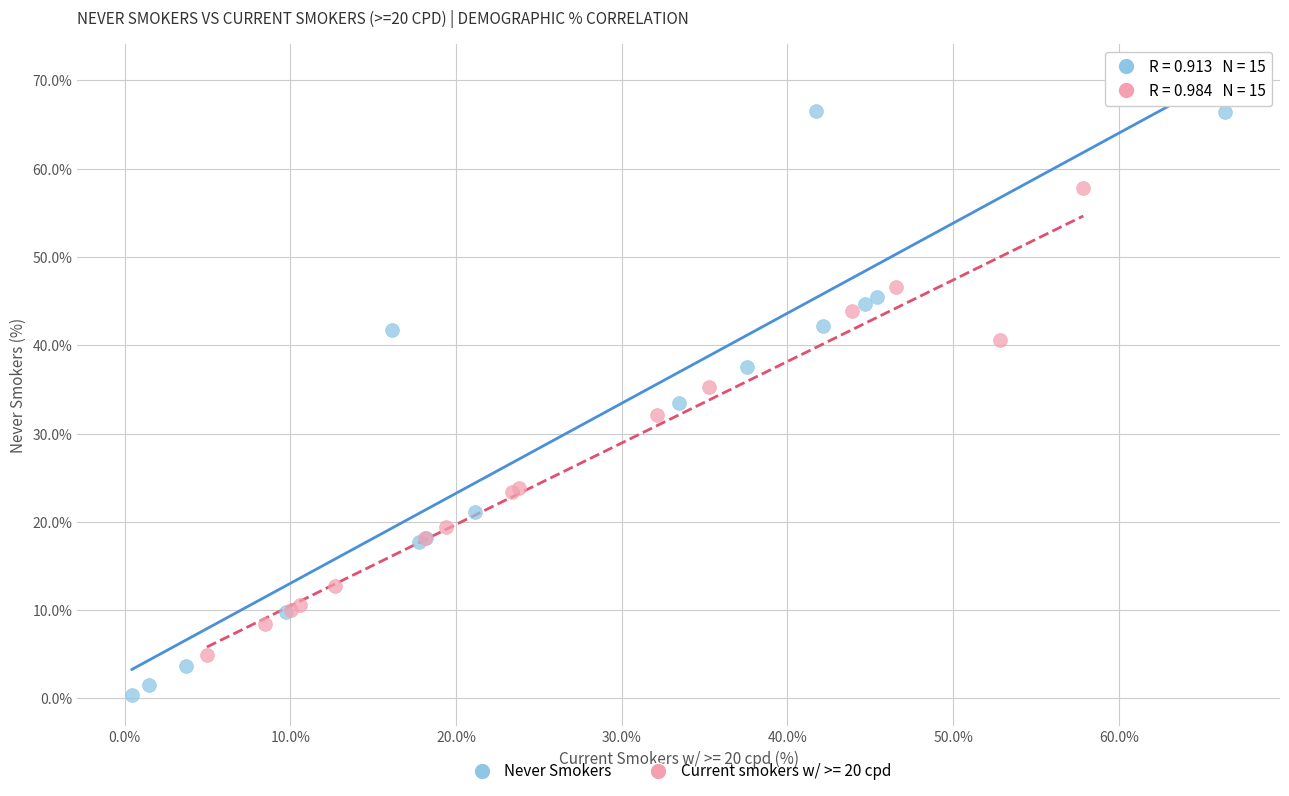

Which series contains the highest Y value?

Never Smokers